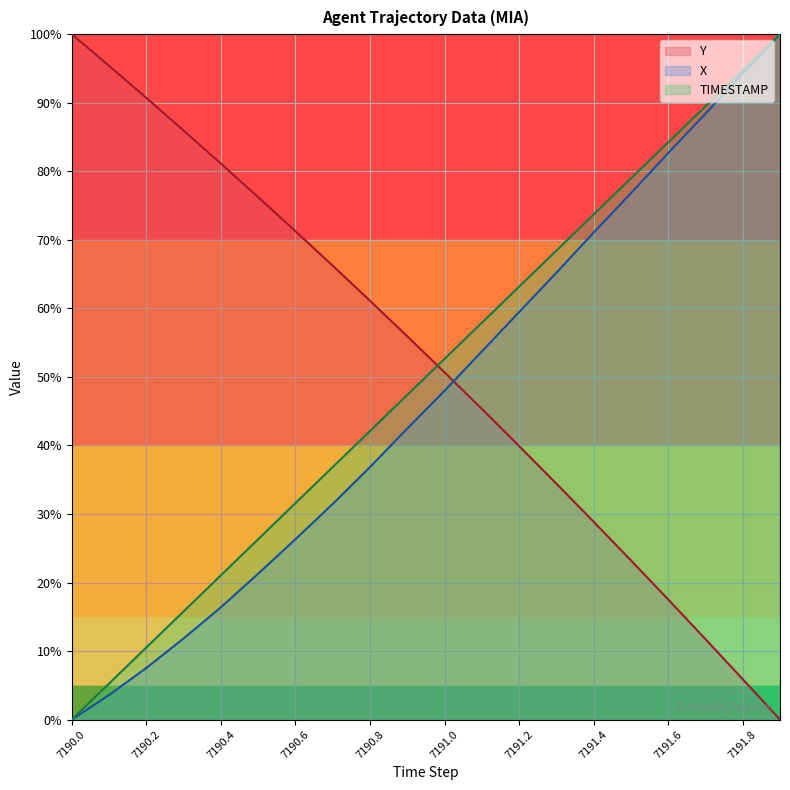

What value does the Y series have at 7190.4?

81.1